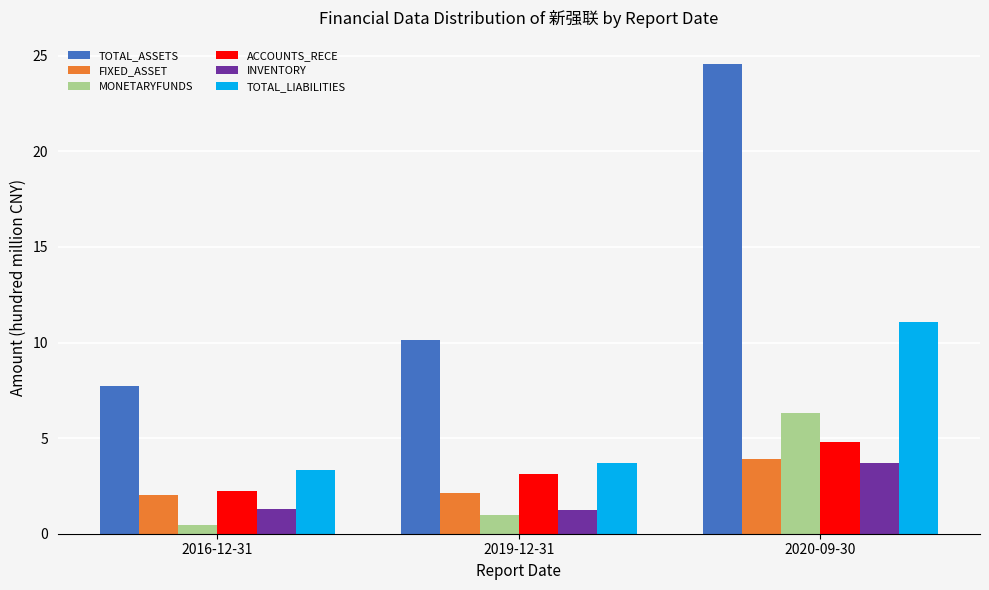

At 2019-12-31, list the series in order from largest to smallest.

TOTAL_ASSETS, TOTAL_LIABILITIES, ACCOUNTS_RECE, FIXED_ASSET, INVENTORY, MONETARYFUNDS